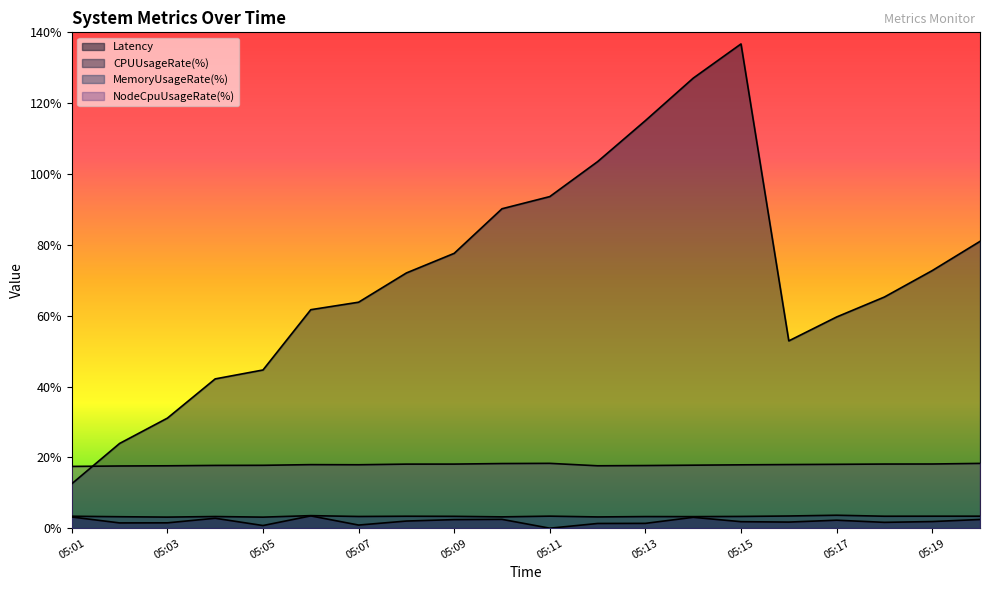

What are all the series names shown in the legend?

Latency, CPUUsageRate(%), MemoryUsageRate(%), NodeCpuUsageRate(%)